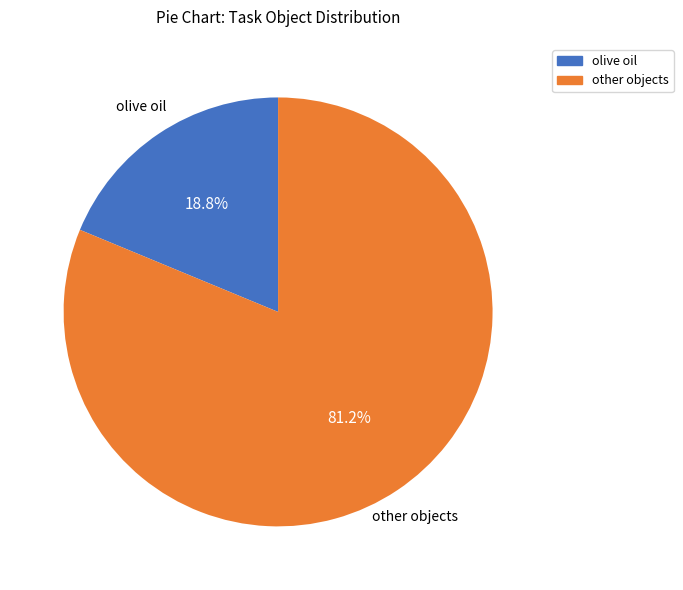

What percentage do olive oil and other objects together represent?

100.0%